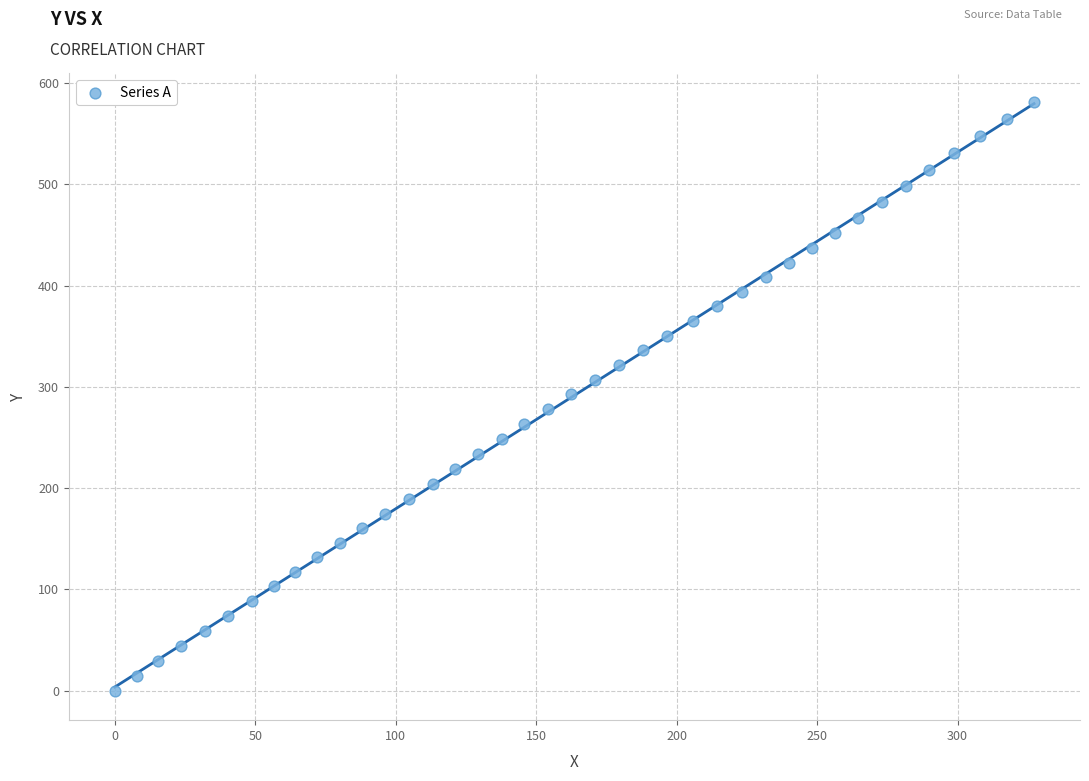

What is the range of X values (max minus min)?

327.2